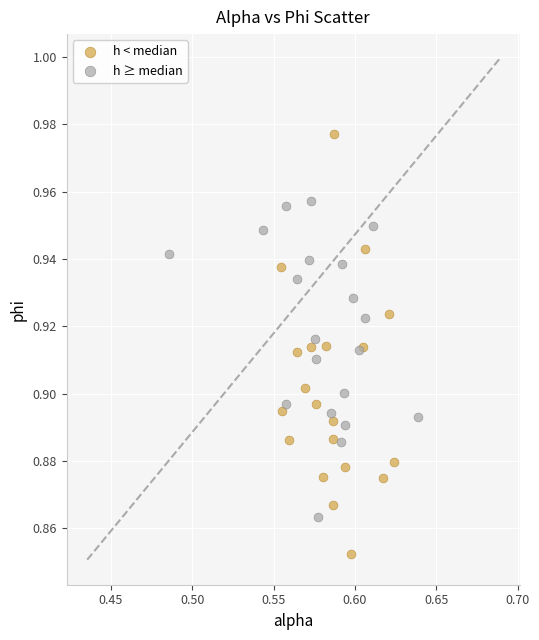

Which series has the widest spread of Y values?

h < median